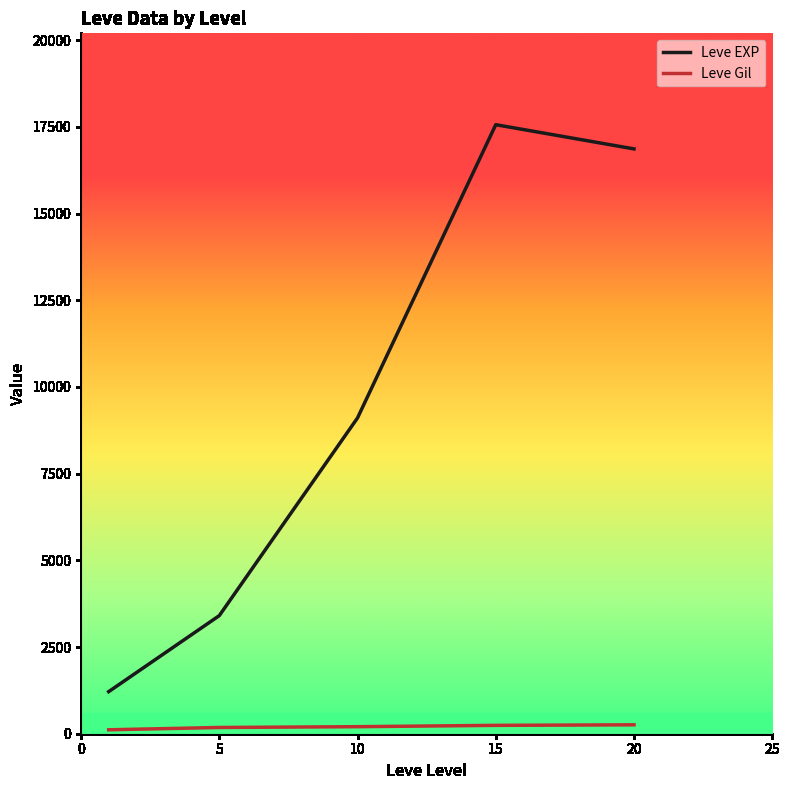

Does the chart display data point markers on the line(s)?

No